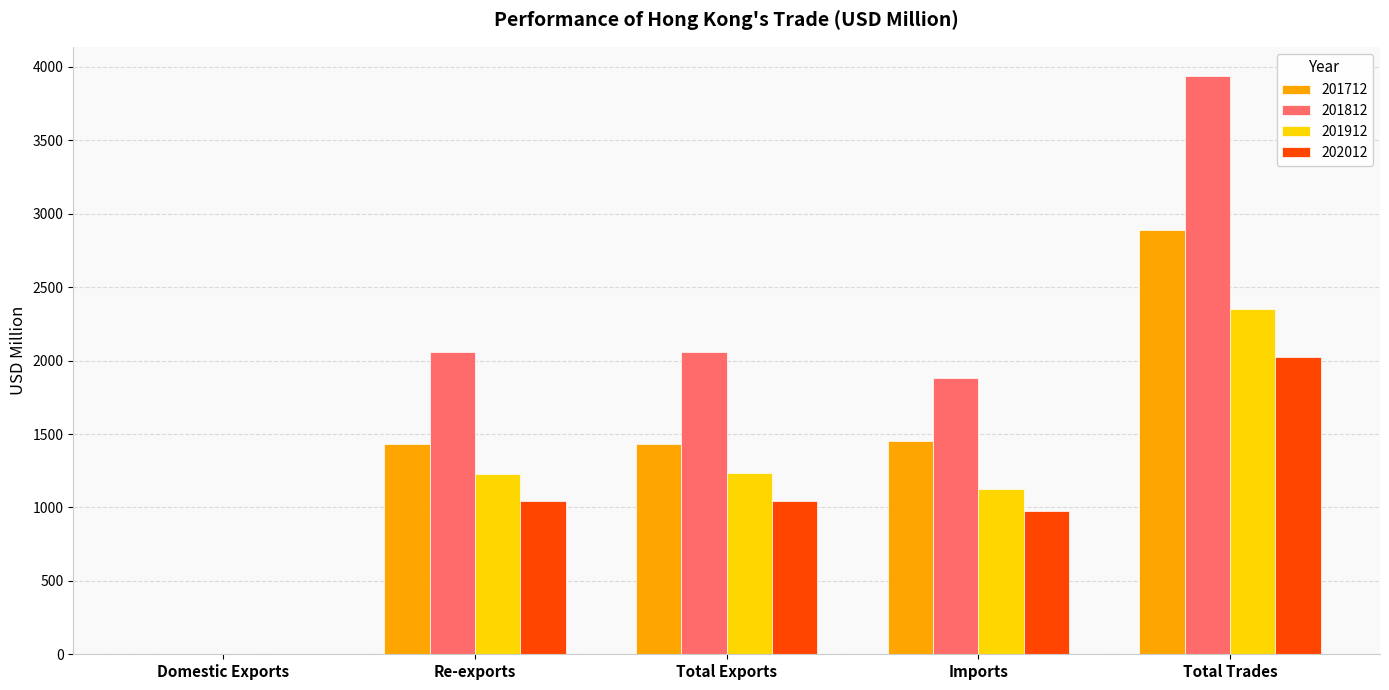

Are the bars horizontal?

No